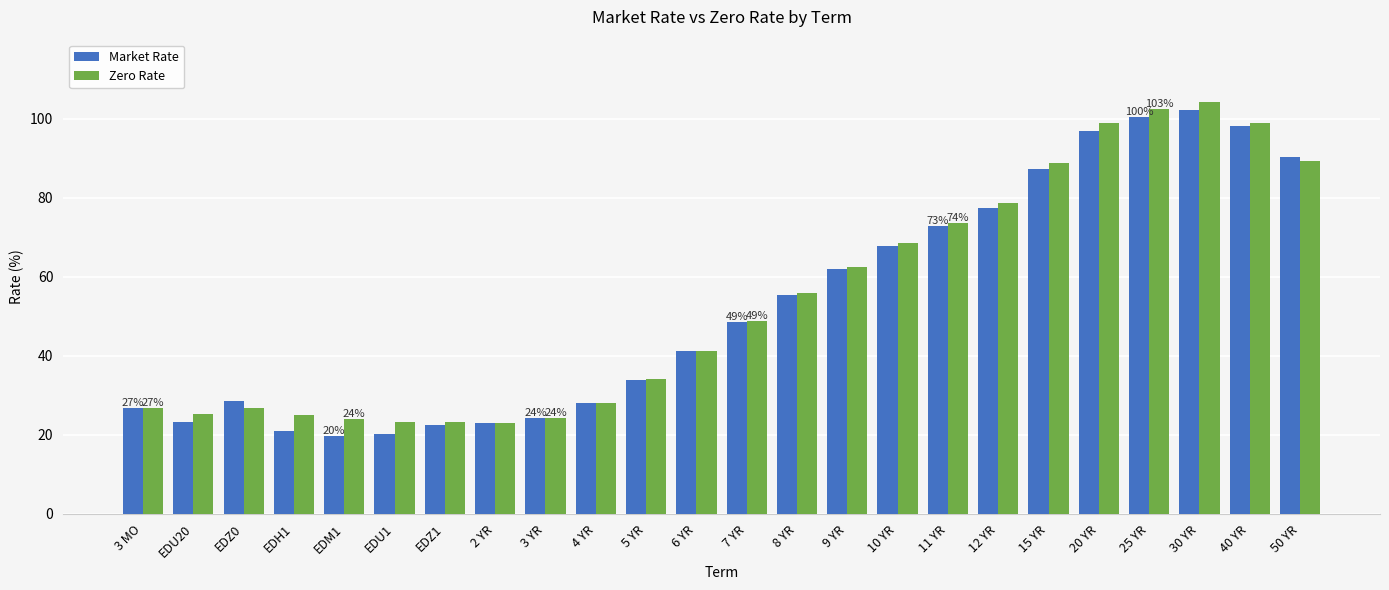

Which category has the highest value in the Market Rate series?

30 YR